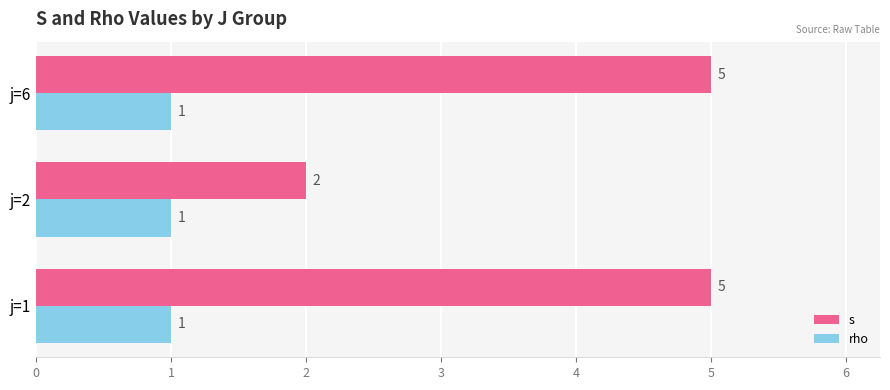

How many s values are between 2 and 5?

3